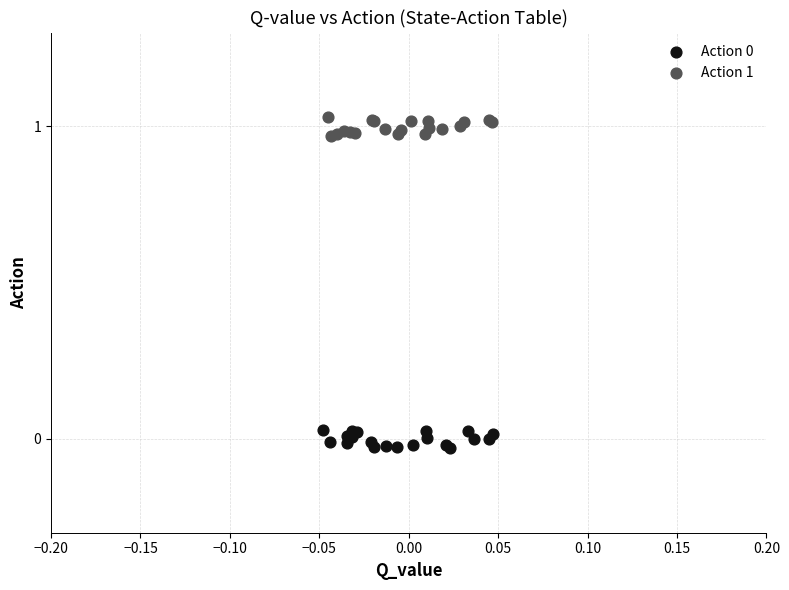

Which series contains the highest Y value?

Action 1